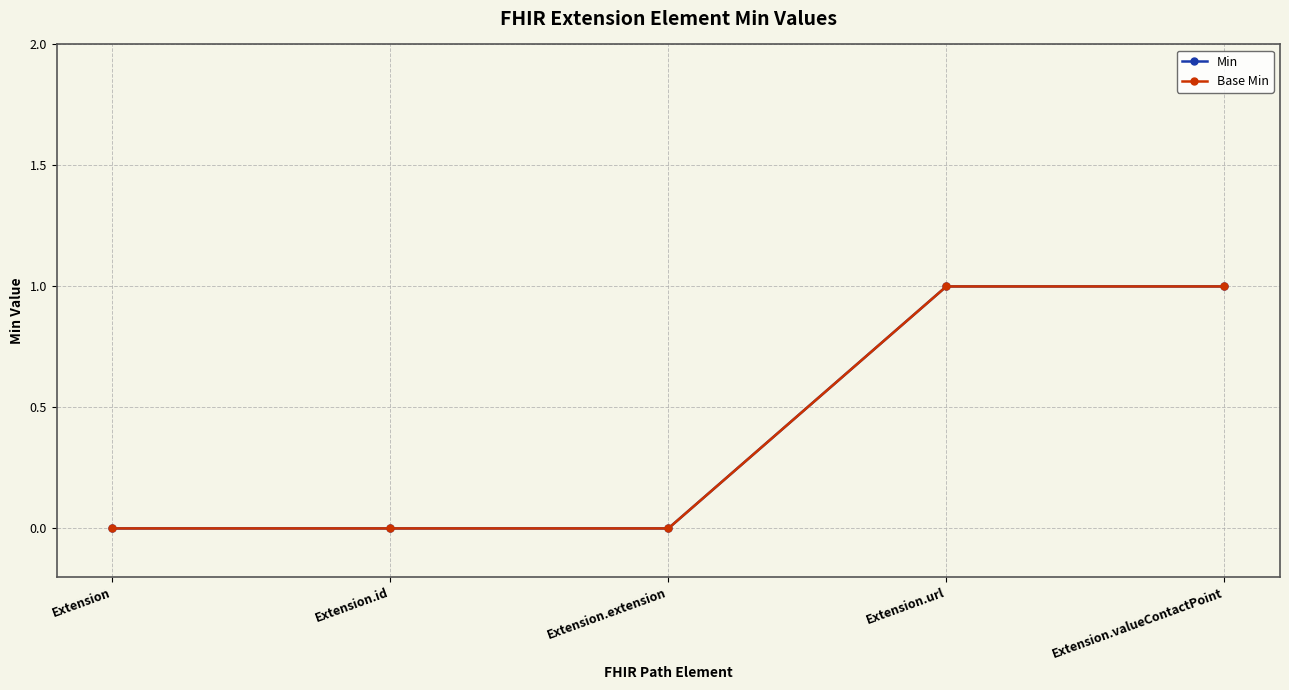

True or false: Min and Base Min intersect in this chart.

False